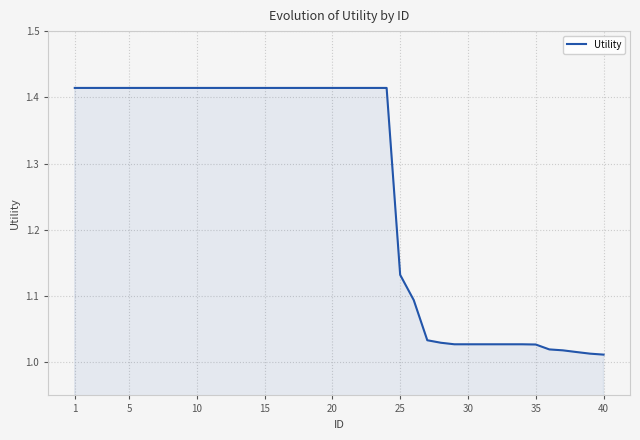

How many lines are shown in the chart?

1